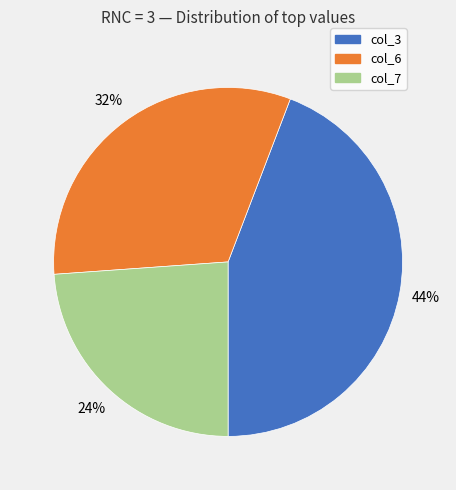

Does col_6 account for over 50% of the chart?

No